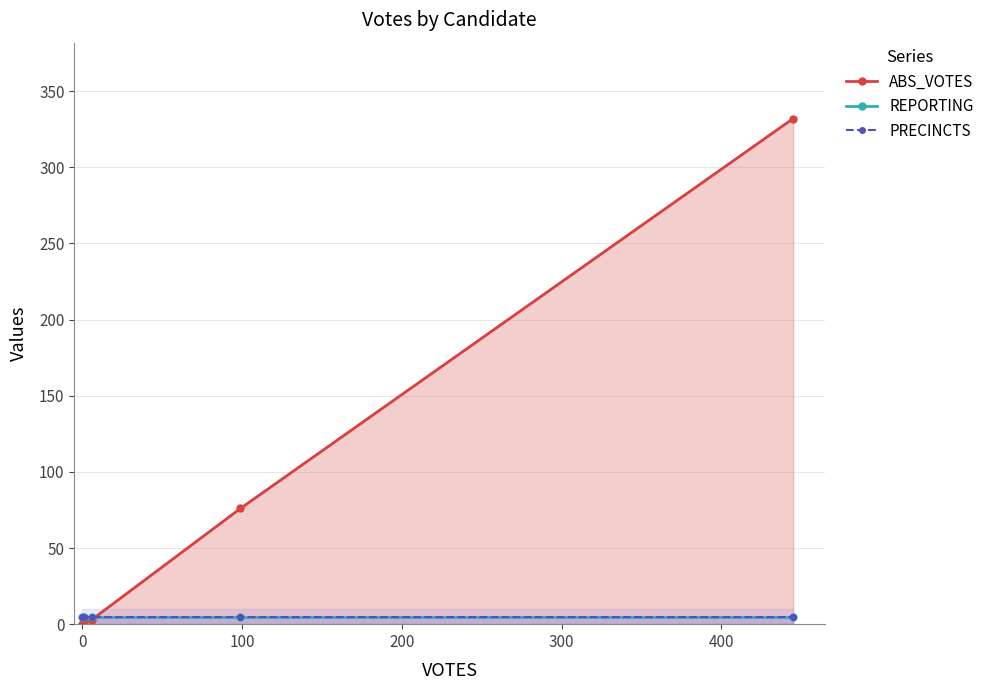

What is the spread (max minus min) of values at 0?

4